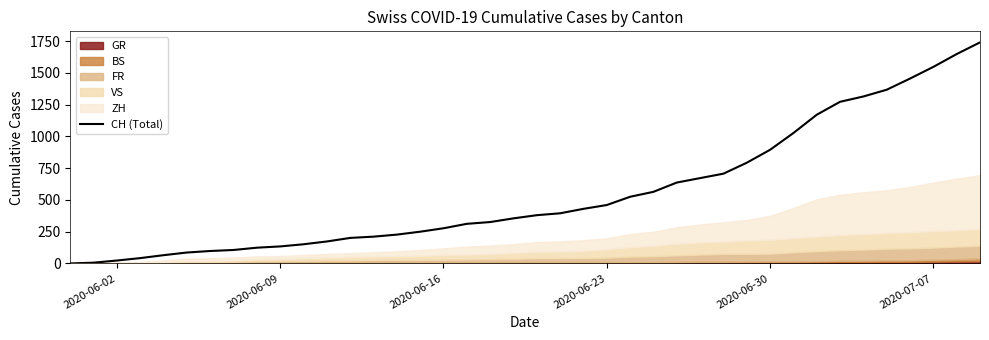

Where is CH (Total) nearest to the value 870?

2020-06-30